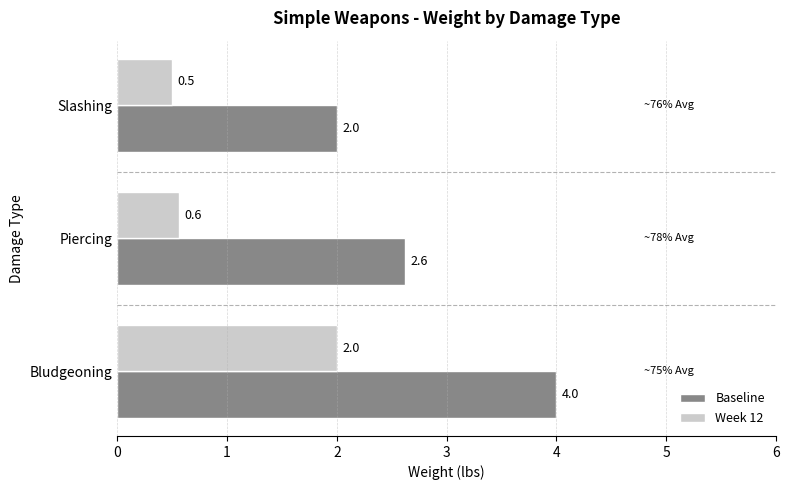

At which label does Week 12 reach its minimum?

Slashing